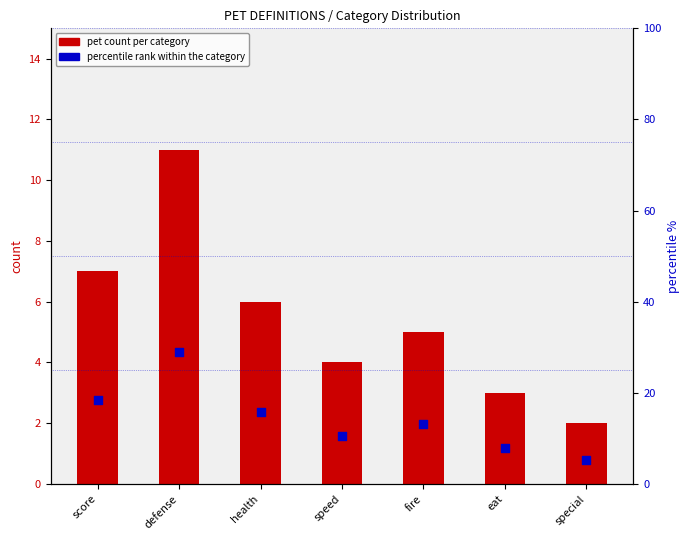

Which series reaches the maximum Y coordinate?

percentile rank within the category